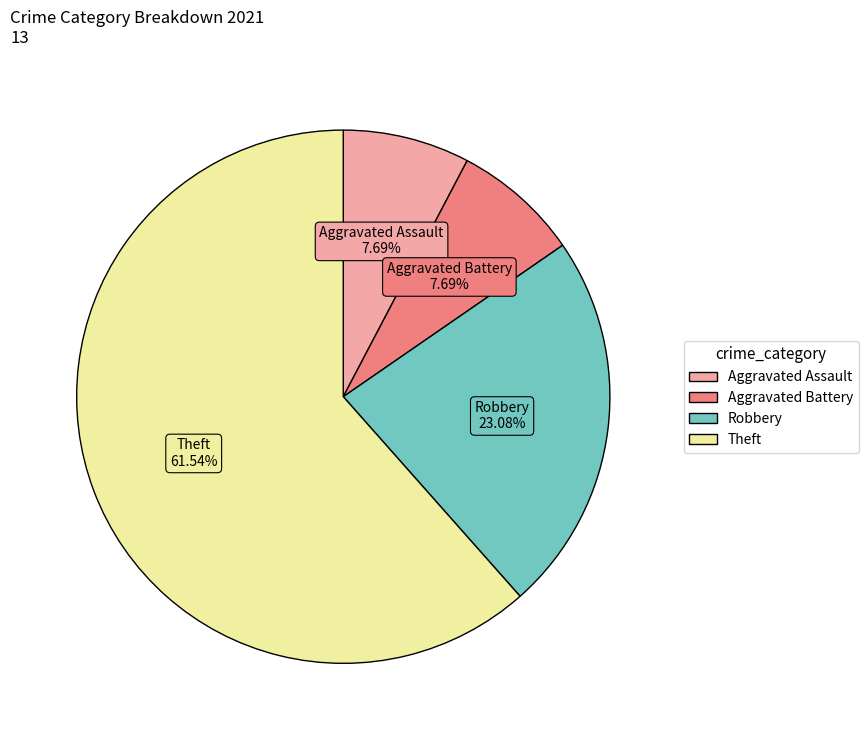

Is there a majority slice in this chart?

Yes